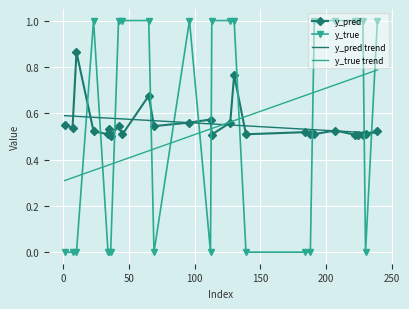

List the series in order of their peak value, lowest first.

y_pred trend, y_true trend, y_pred, y_true